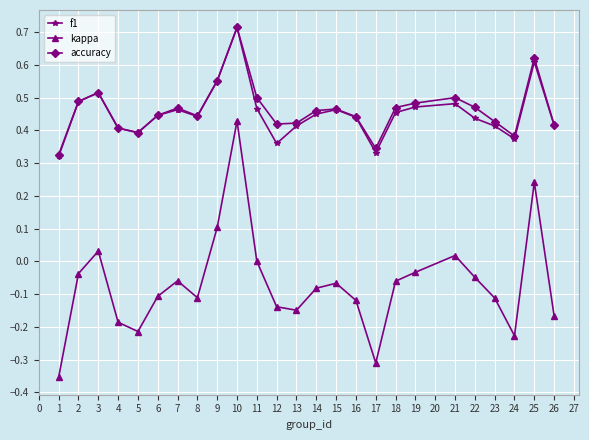

Which series changed the most between 10 and 11?

kappa